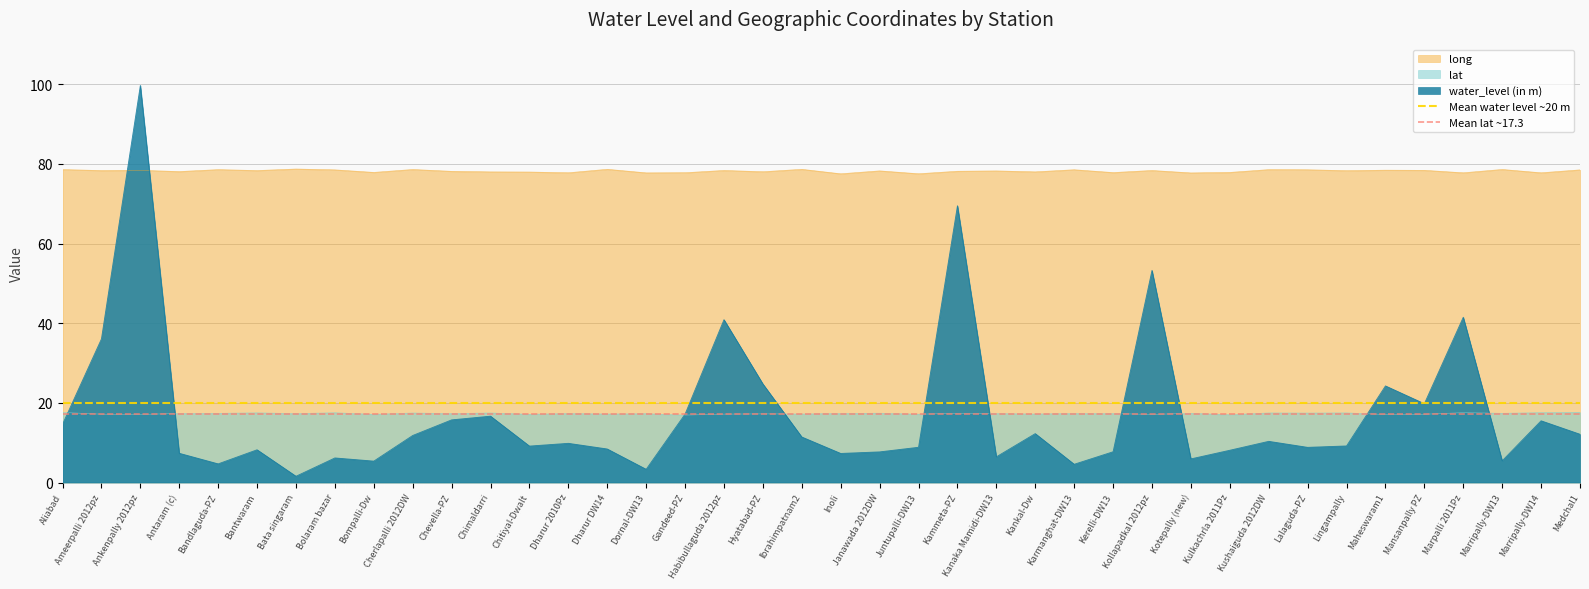

How many lines are shown in the chart?

2